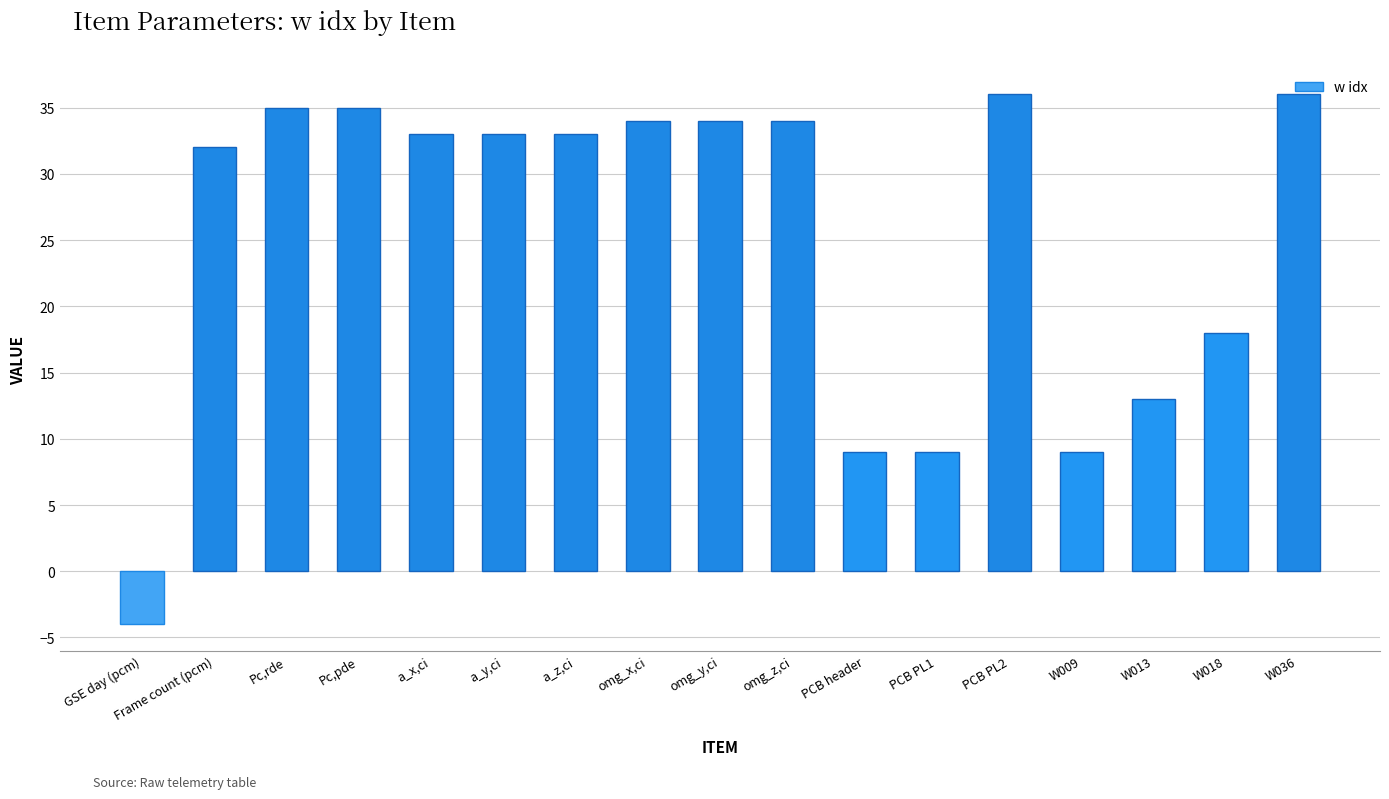

What is the maximum value shown in the chart?

36